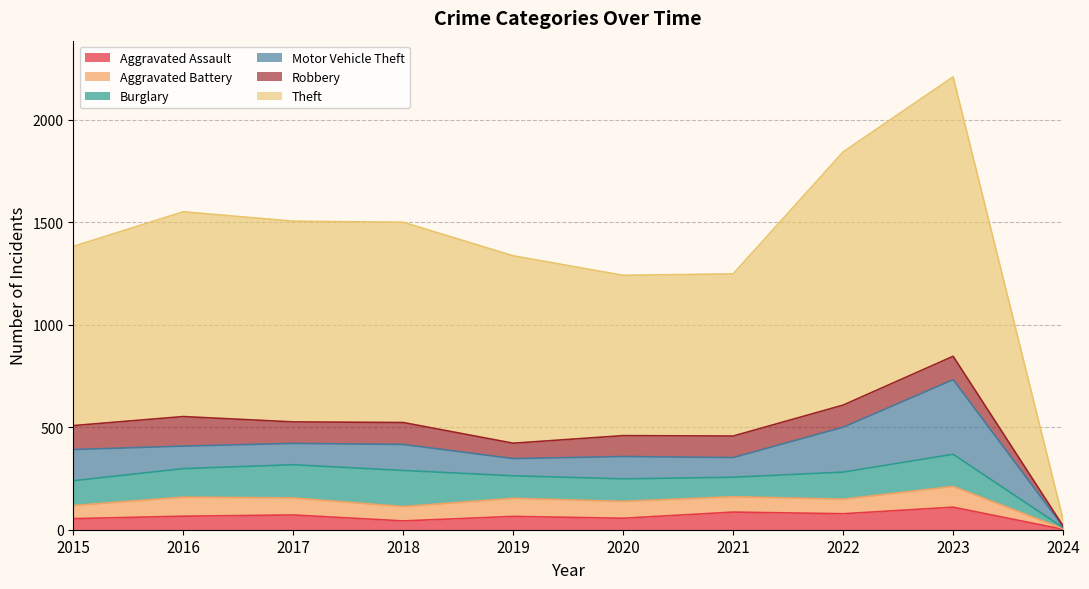

Where is Theft nearest to the value 697?

2020